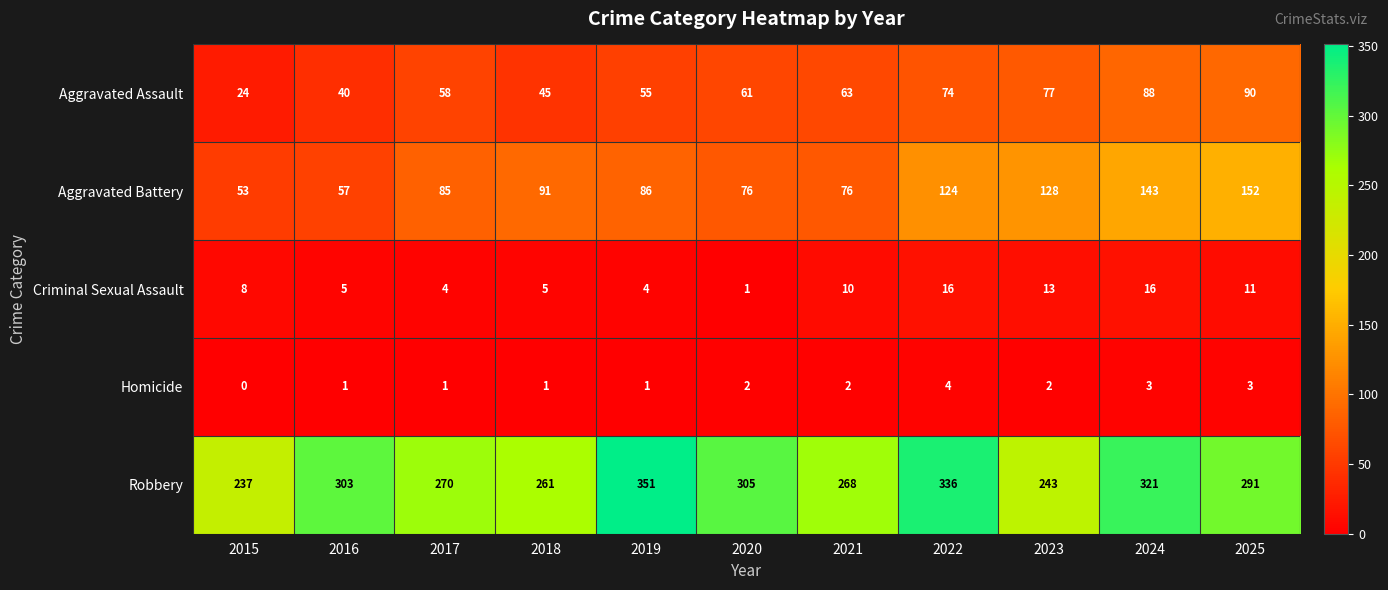

What is the minimum value for Robbery?

237